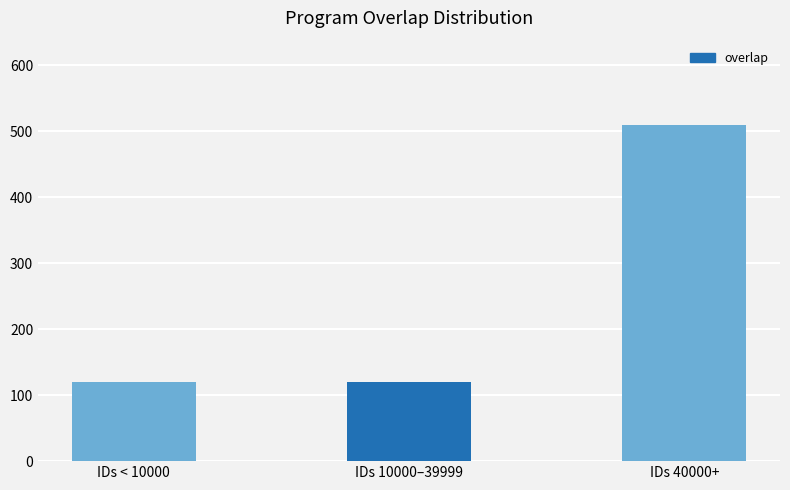

What is the value of the 1st bar from the left?

120